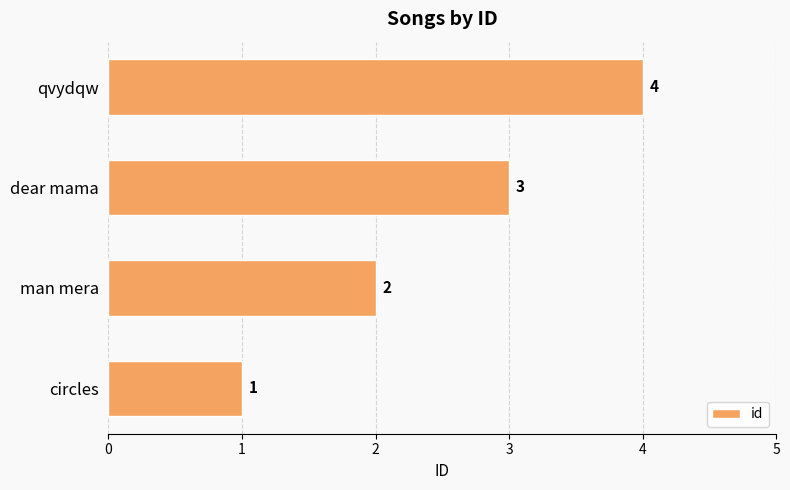

Which category has the highest value across all series?

qvydqw